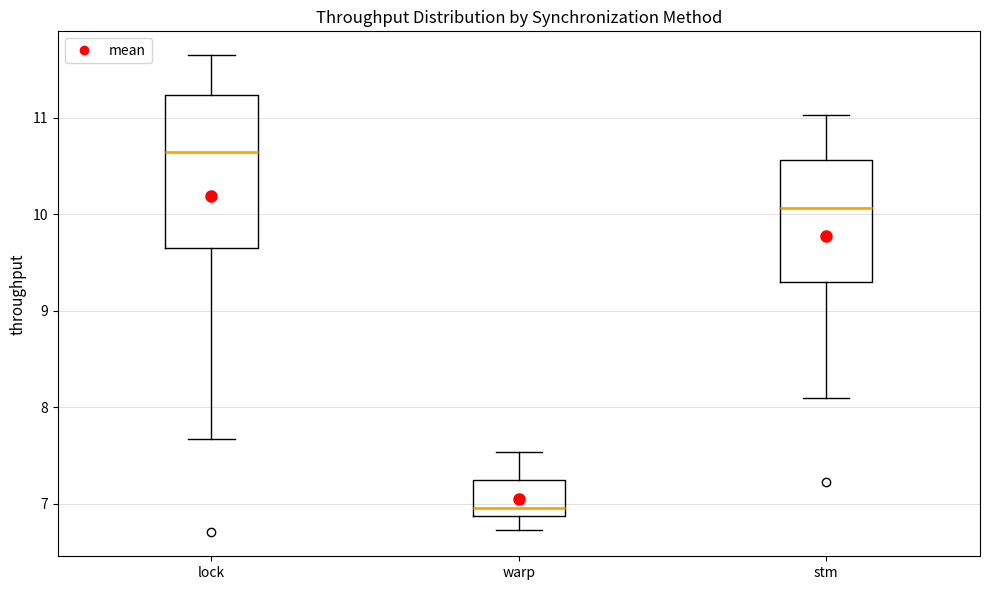

Reading left to right, read every box against the y-axis: the position of its median line, the range the box covers, and the ends of its whiskers. The values are not printed on the chart, so give them approximately, as read against the axis.

lock: median 10.6, box 9.6 to 11.2, whiskers 7.7 to 11.6
warp: median 7.0, box 6.9 to 7.2, whiskers 6.7 to 7.5
stm: median 10.1, box 9.3 to 10.6, whiskers 8.1 to 11.0